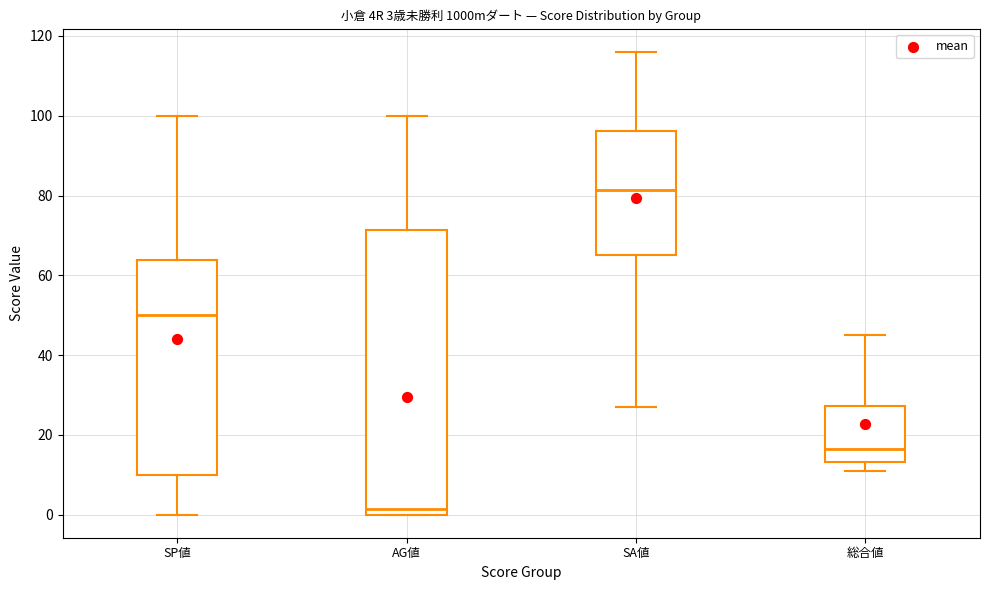

Which box's median line is the highest?

SA値